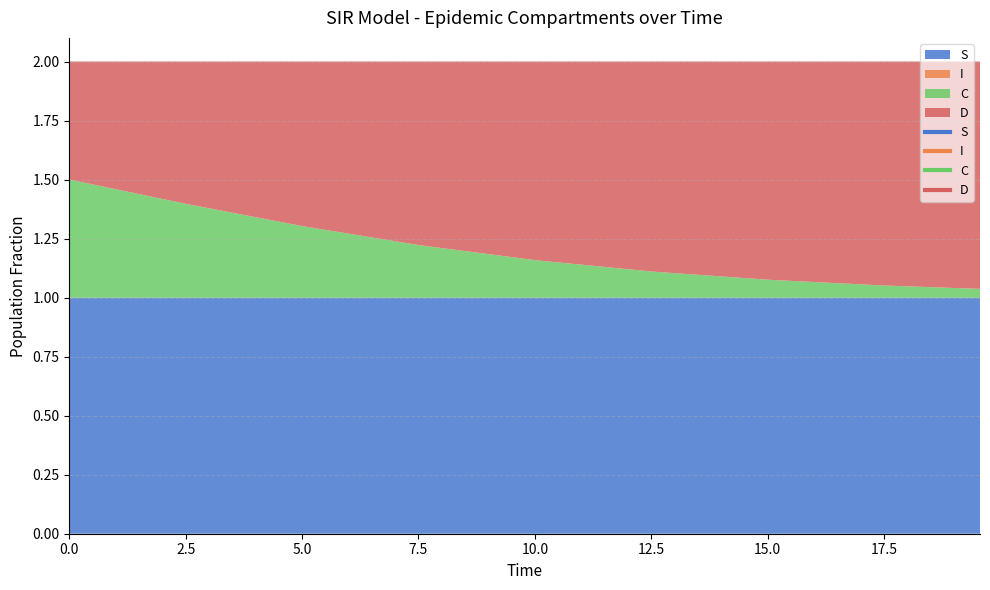

Reading right to left, list all the values displayed in this chart.

S: 19.565217391304348=1.0	17.558528428093645=1.0	15.050167224080267=1.0	12.54180602006689=1.0	10.033444816053512=1.0	7.525083612040134=1.0	5.016722408026756=1.0	2.508361204013378=1.0	0.0=1.0
I: 19.565217391304348=0.0	17.558528428093645=0.0	15.050167224080267=0.0	12.54180602006689=0.0	10.033444816053512=0.0	7.525083612040134=0.0	5.016722408026756=0.0	2.508361204013378=0.0	0.0=0.0
C: 19.565217391304348=0.0	17.558528428093645=0.1	15.050167224080267=0.1	12.54180602006689=0.1	10.033444816053512=0.2	7.525083612040134=0.2	5.016722408026756=0.3	2.508361204013378=0.4	0.0=0.5
D: 19.565217391304348=1.0	17.558528428093645=0.9	15.050167224080267=0.9	12.54180602006689=0.9	10.033444816053512=0.8	7.525083612040134=0.8	5.016722408026756=0.7	2.508361204013378=0.6	0.0=0.5